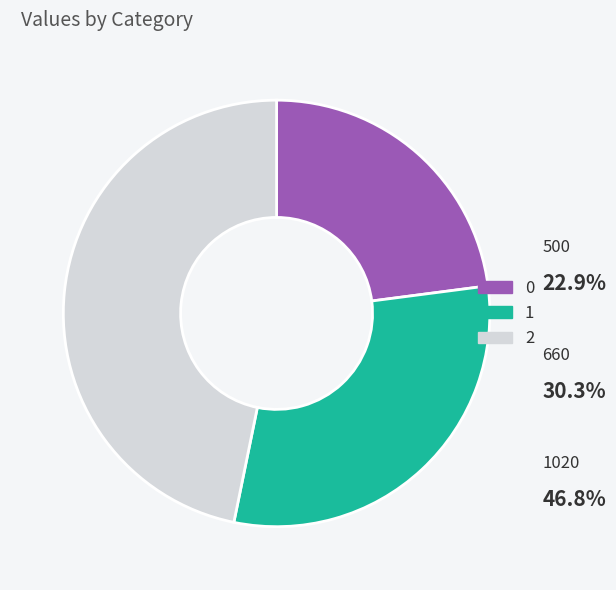

How many segments does this pie chart have?

3